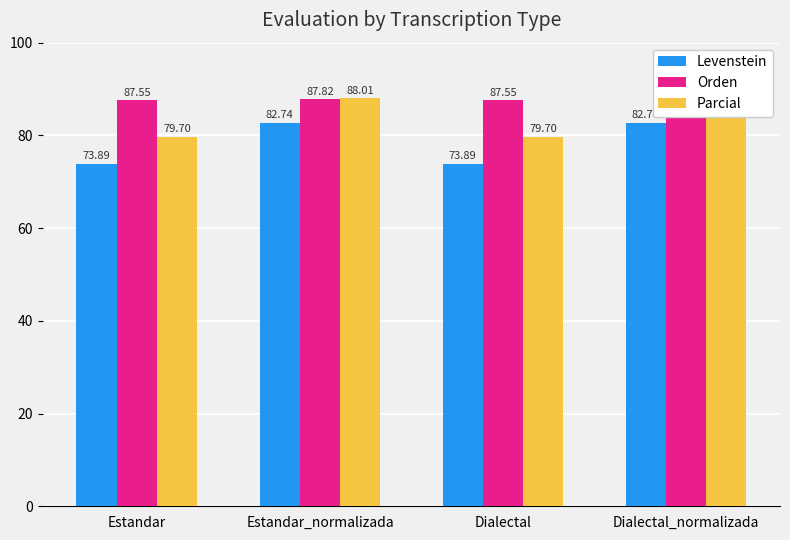

True or false: Orden has a value of 87.5 at Estandar.

True